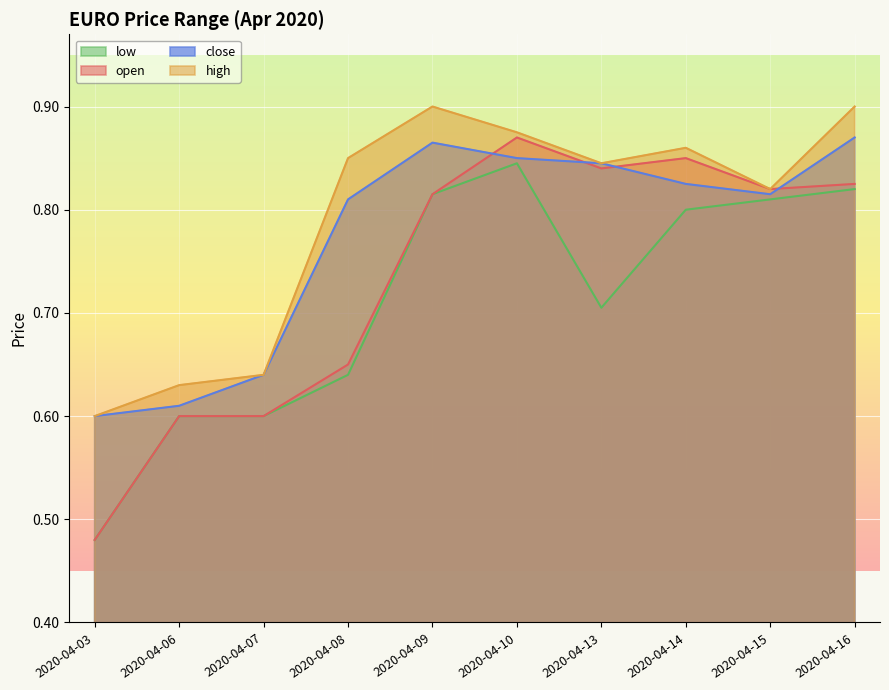

At which label does high reach its minimum?

2020-04-03